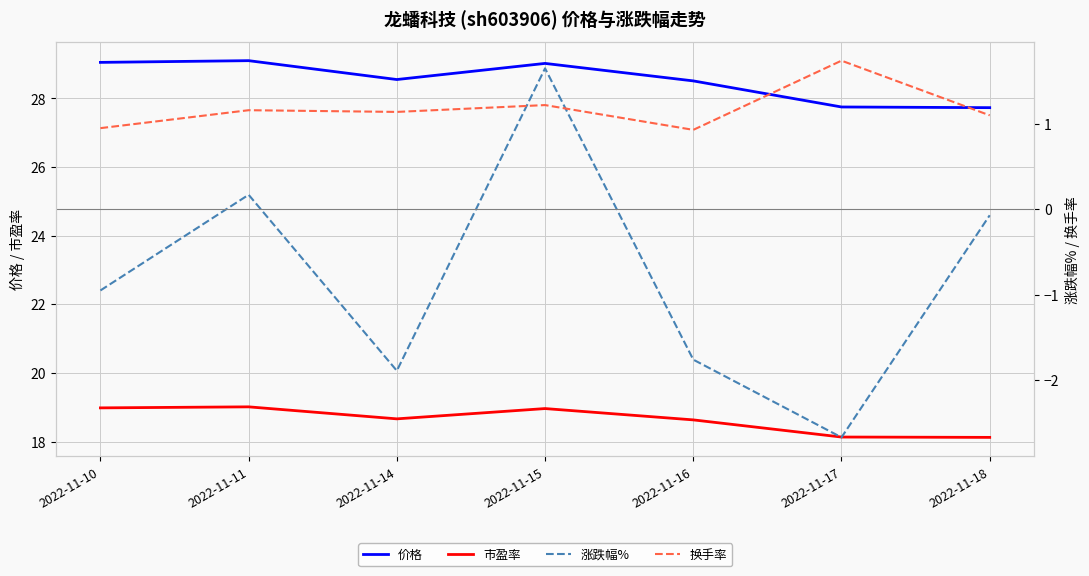

The 价格 series shows 29.0 at 2022-11-15. True or false?

True